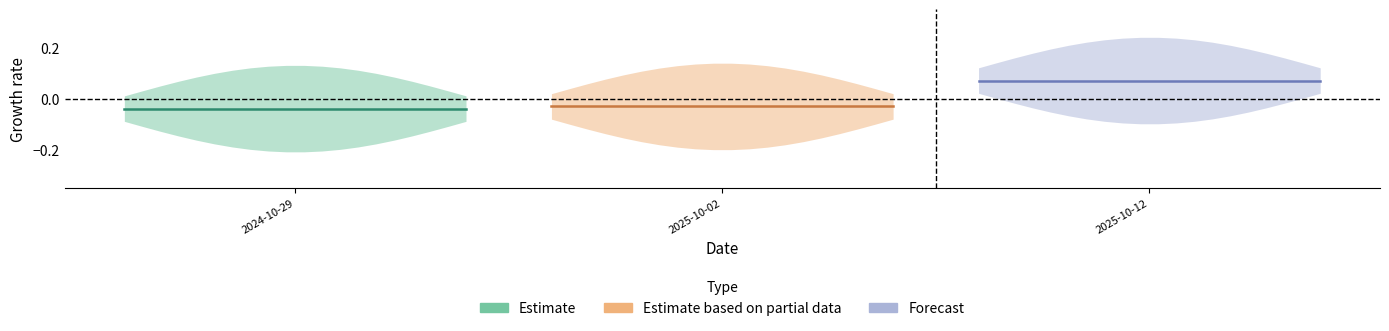

True or false: Estimate and Estimate based on partial data cross at least once.

False